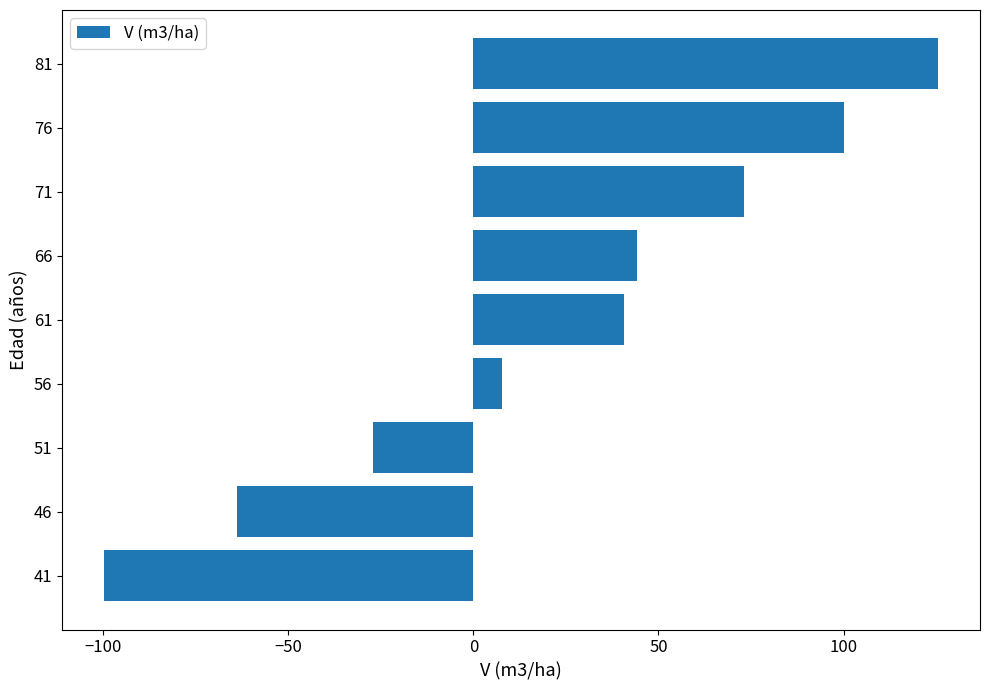

How many values are below zero?

3